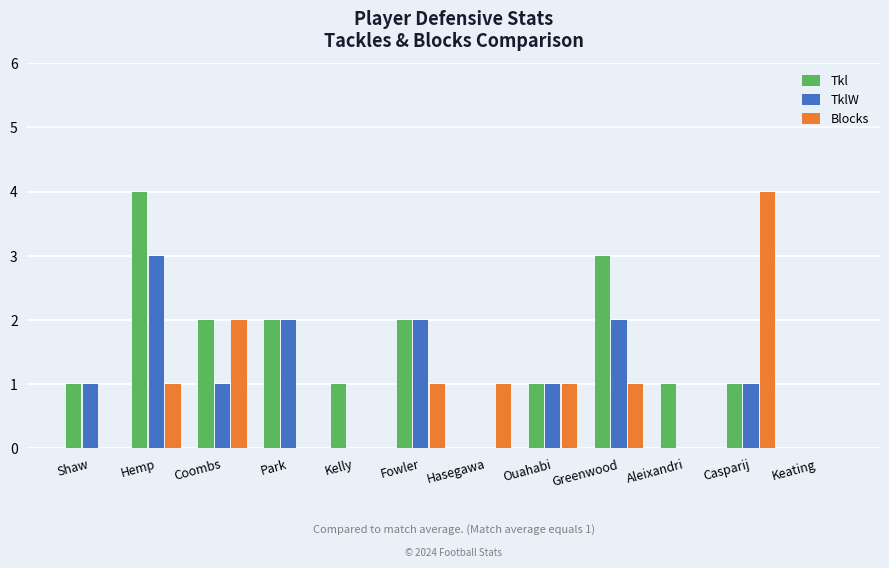

Reading right to left, extract all data points from this chart.

Tkl: Keating=0	Casparij=1	Aleixandri=1	Greenwood=3	Ouahabi=1	Hasegawa=0	Fowler=2	Kelly=1	Park=2	Coombs=2	Hemp=4	Shaw=1
TklW: Keating=0	Casparij=1	Aleixandri=0	Greenwood=2	Ouahabi=1	Hasegawa=0	Fowler=2	Kelly=0	Park=2	Coombs=1	Hemp=3	Shaw=1
Blocks: Keating=0	Casparij=4	Aleixandri=0	Greenwood=1	Ouahabi=1	Hasegawa=1	Fowler=1	Kelly=0	Park=0	Coombs=2	Hemp=1	Shaw=0